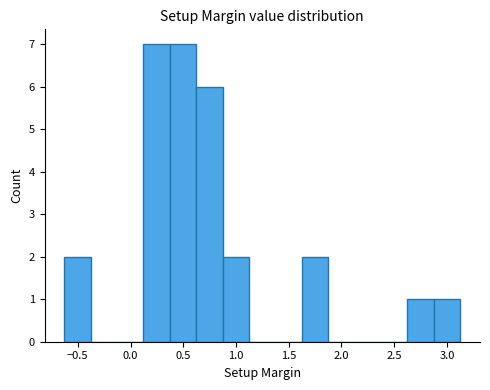

Reading left to right, list every bar in this chart as the range it spans on the x-axis followed by its height. Neither the bar edges nor the heights are printed on the chart, so give them approximately, as read against the axes.

-0.65 to -0.40: 2
-0.40 to -0.15: 0
-0.15 to 0.10: 0
0.10 to 0.35: 7
0.35 to 0.60: 7
0.60 to 0.85: 6
0.85 to 1.10: 2
1.10 to 1.35: 0
1.35 to 1.60: 0
1.60 to 1.85: 2
1.85 to 2.10: 0
2.10 to 2.40: 0
2.40 to 2.65: 0
2.65 to 2.90: 1
2.90 to 3.15: 1